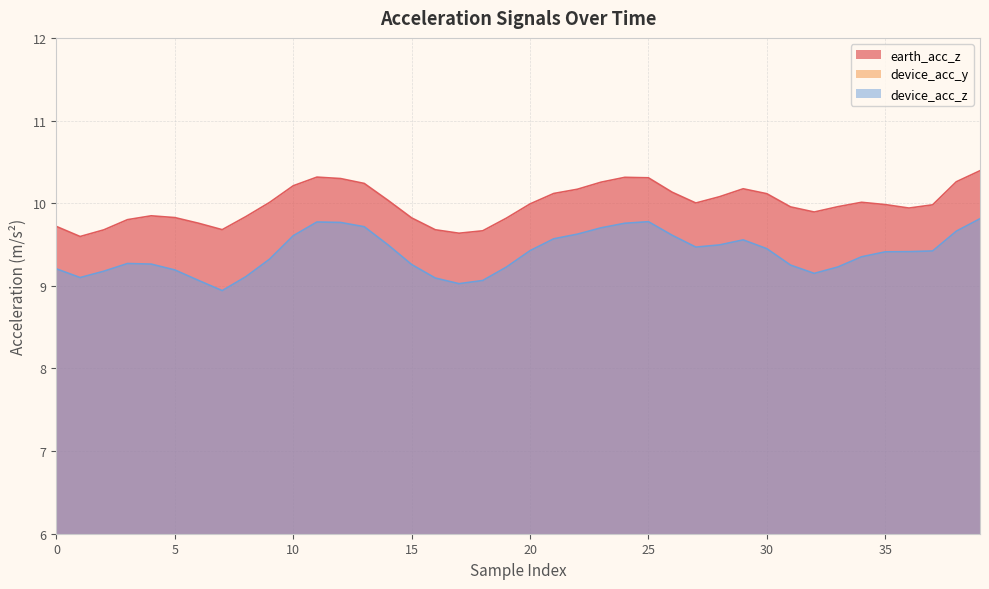

What is the average value of the earth_acc_z series?

10.0